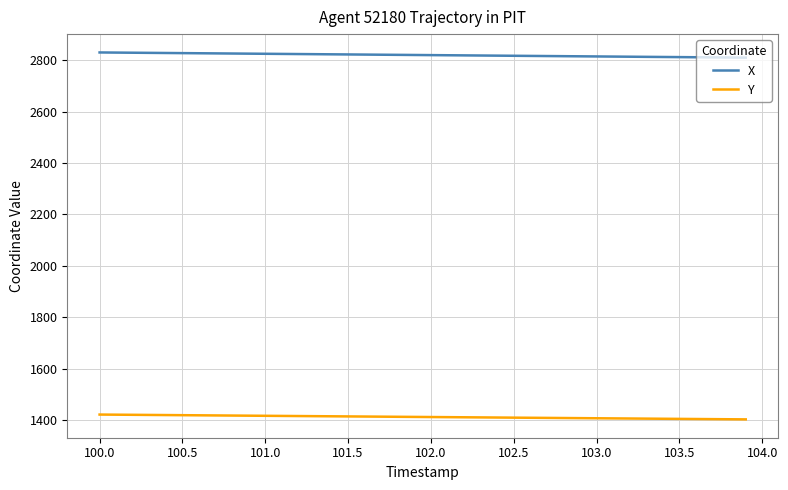

Which series has the largest total across all categories?

X